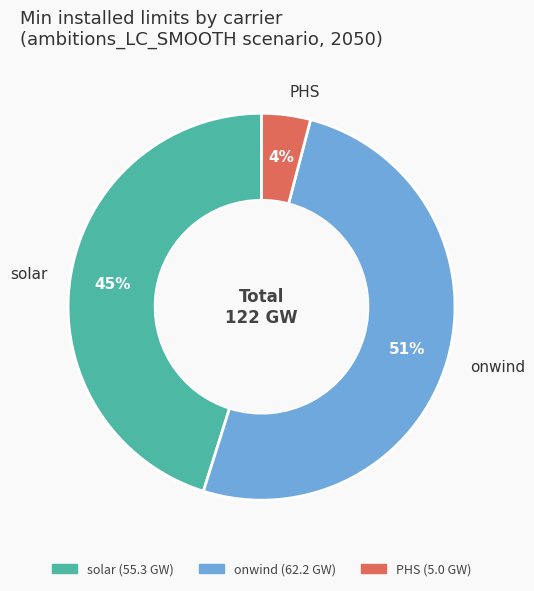

Which slice is the largest?

onwind